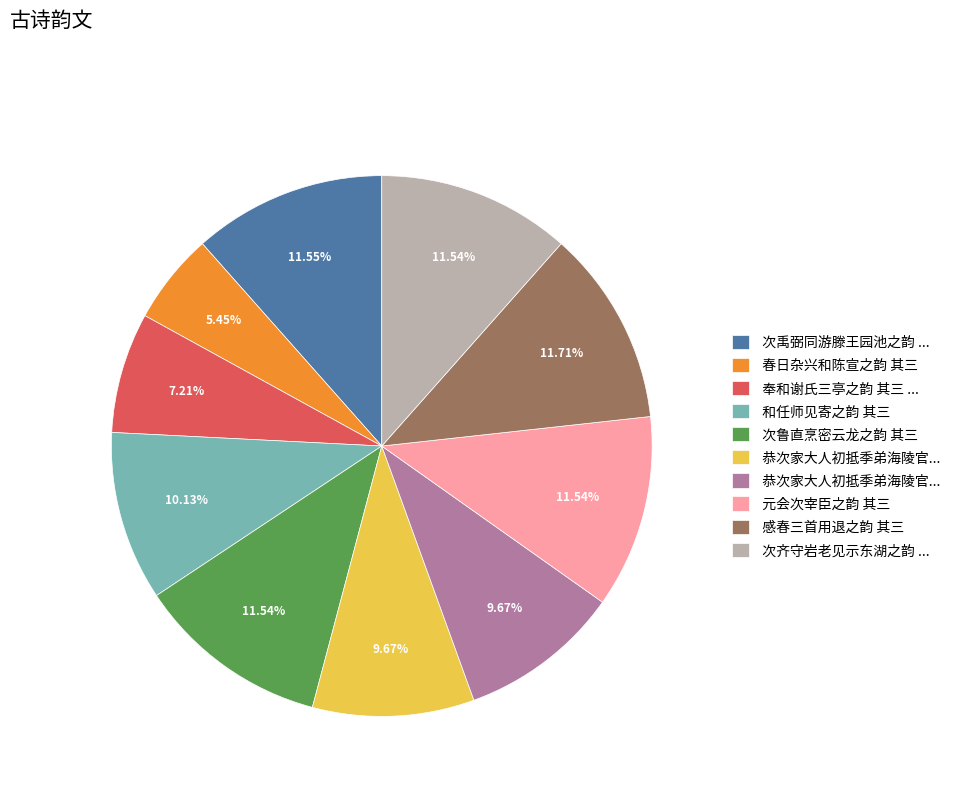

Is there any slice that represents more than half of the pie?

No